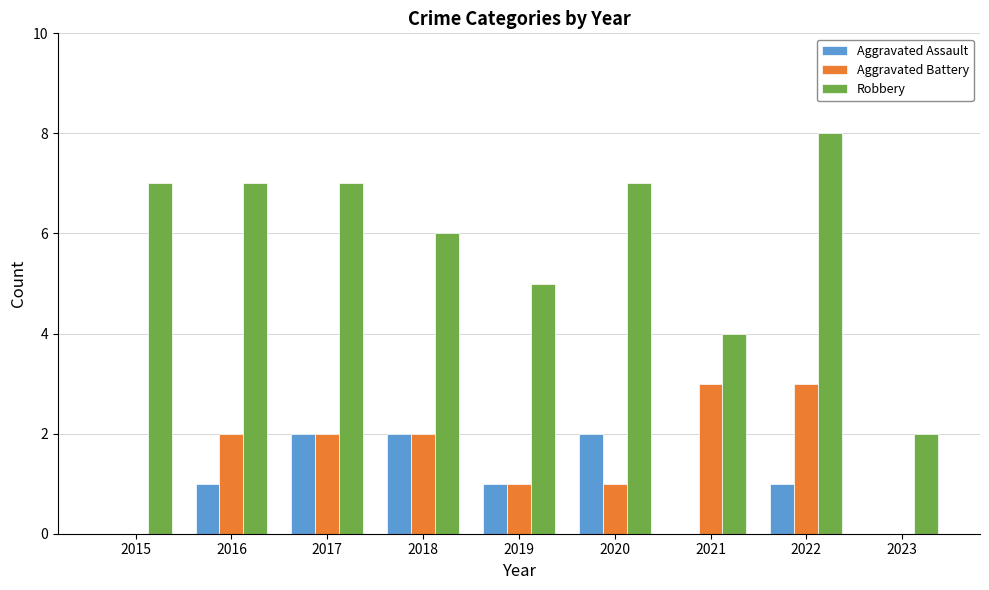

Which category has the highest value in the Robbery series?

2022